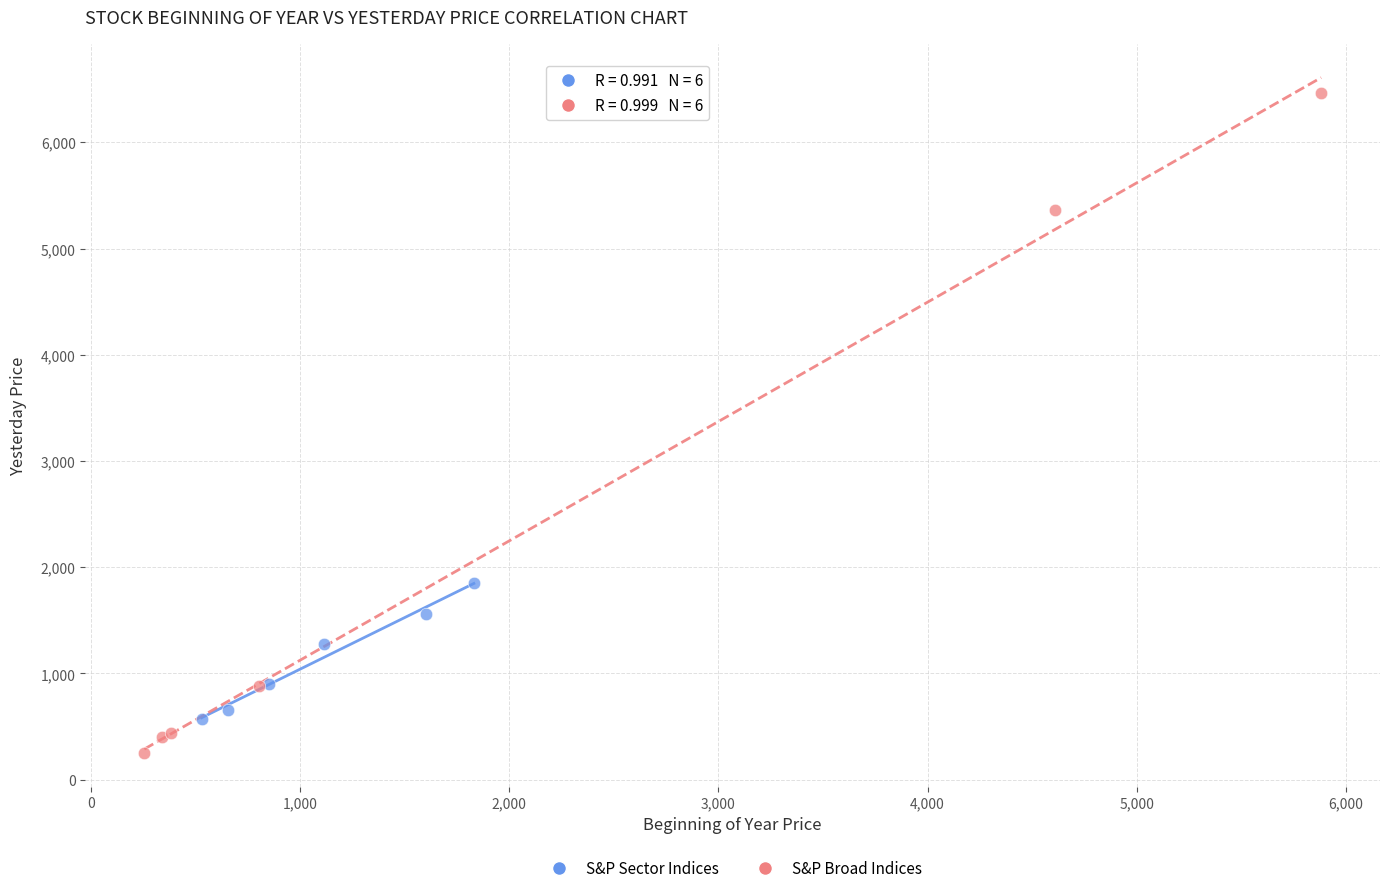

Which series contains the highest Y value?

S&P Broad Indices